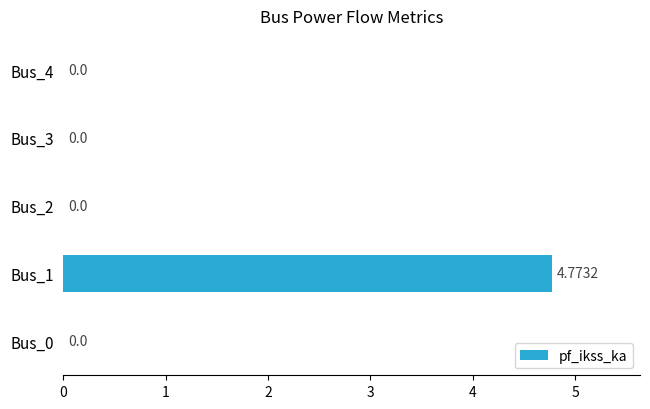

What is the average value?

1.0